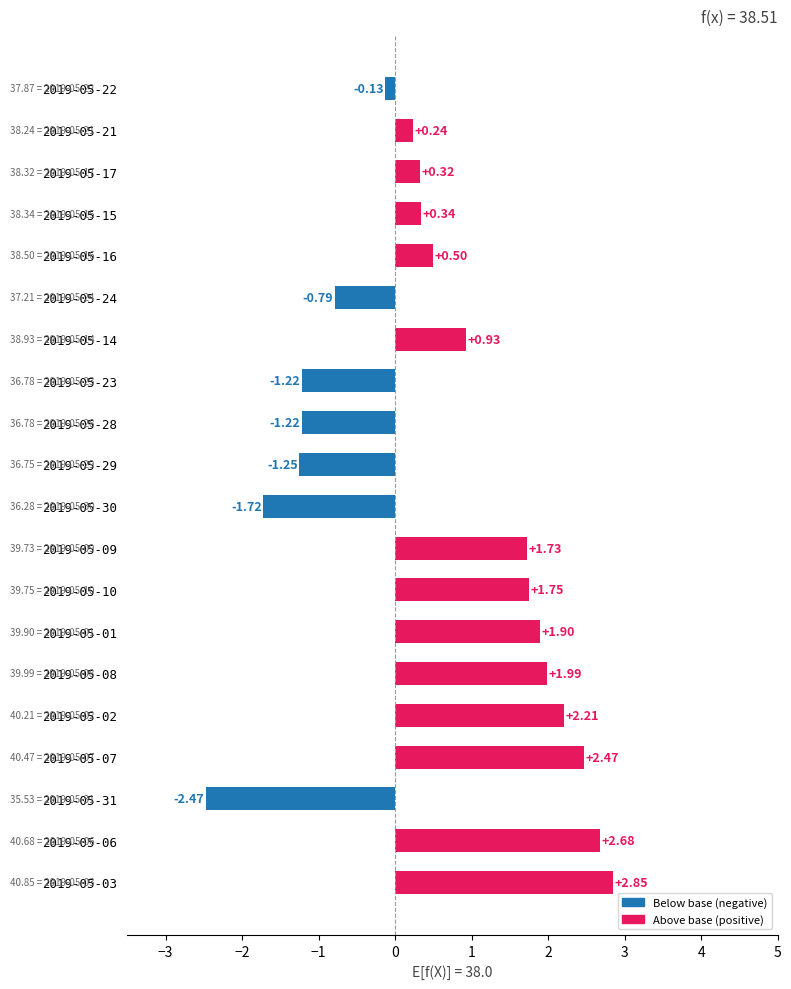

What is the sum of the values at 2019-05-03 and 2019-05-21?

3.1